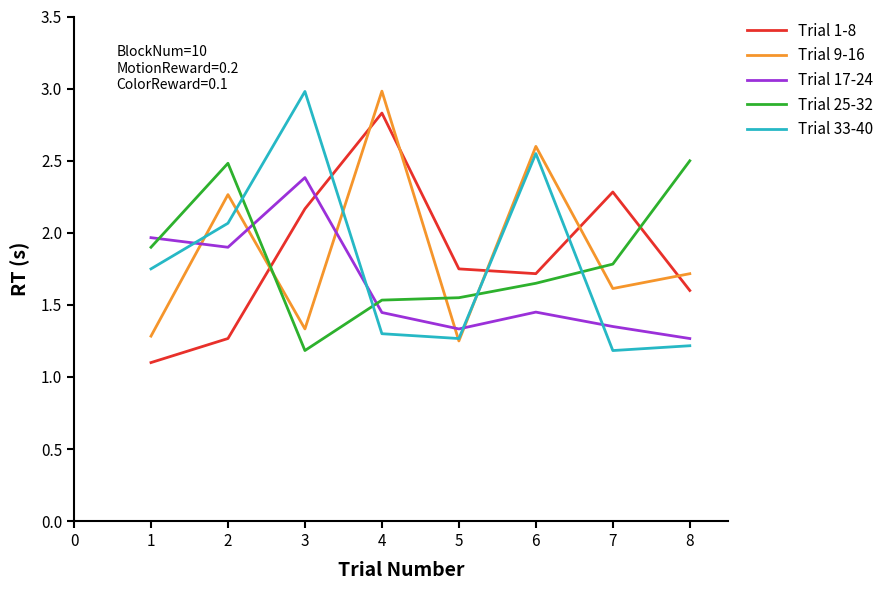

What is the total value across all series at 5?

7.1